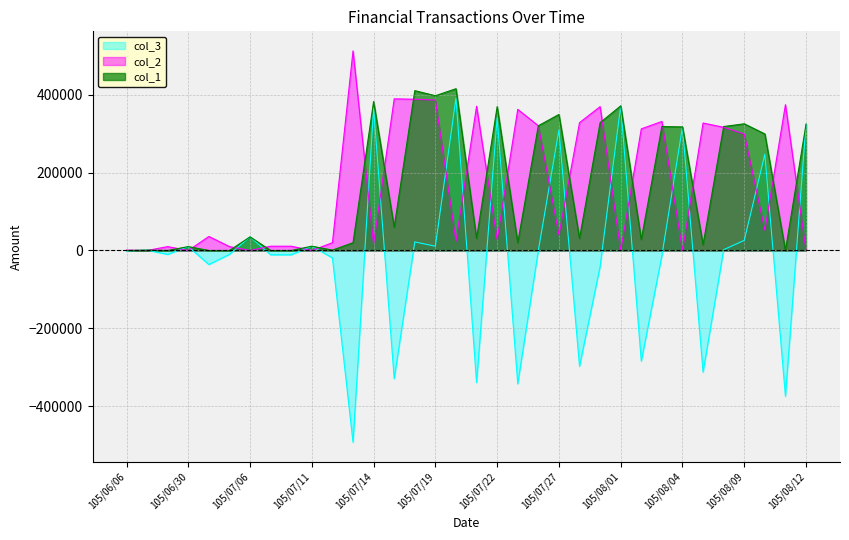

What is the spread (max minus min) of values at 105/07/27?

309000